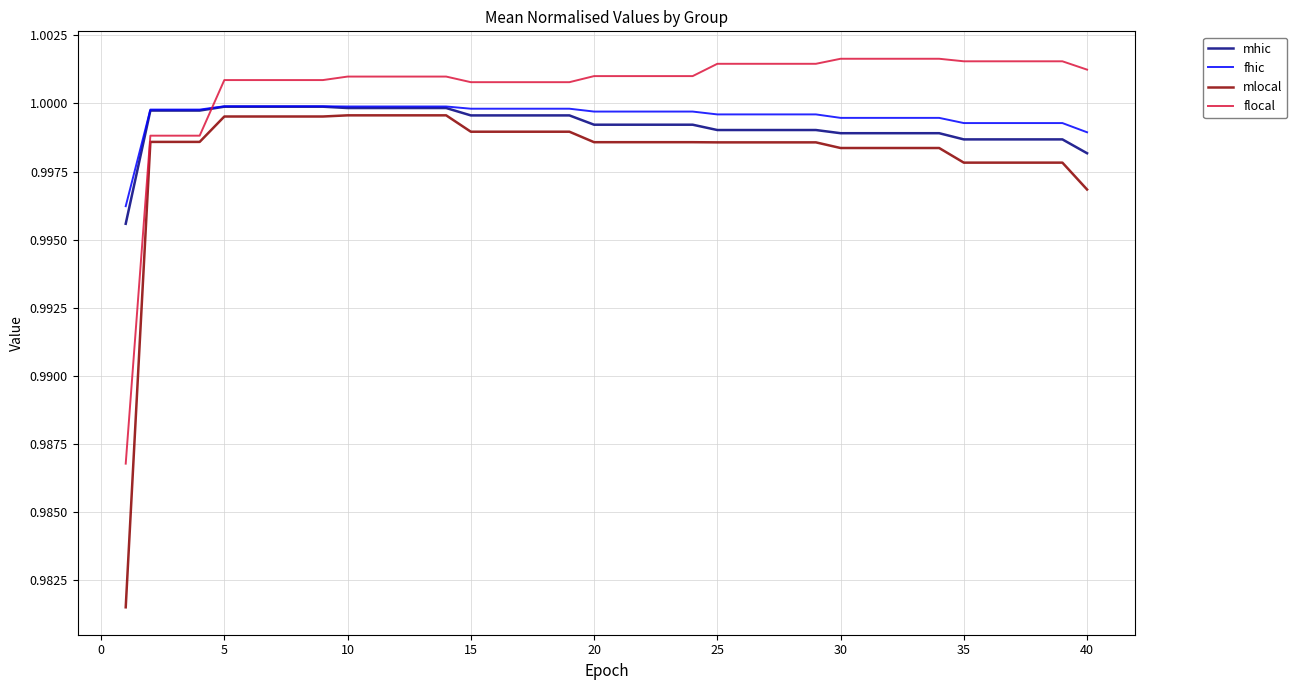

Which series has the largest total across all categories?

flocal